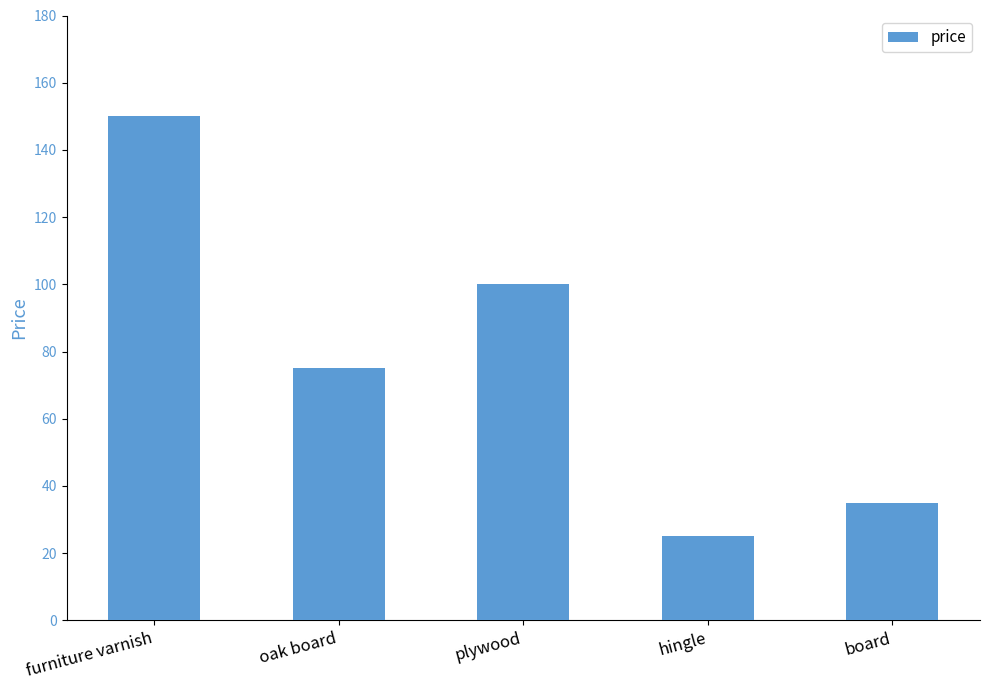

Does the chart contain stacked bars?

No